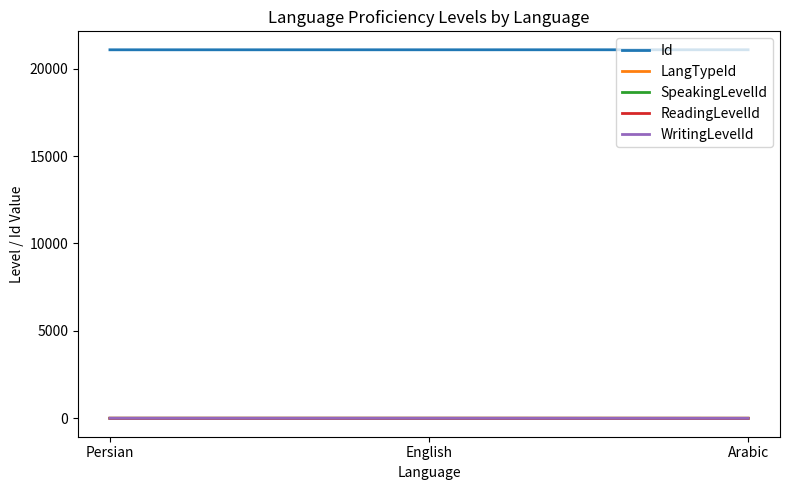

Reading left to right, list all the values displayed in this chart.

Id: Persian=21080	English=21081	Arabic=21082
LangTypeId: Persian=1	English=2	Arabic=3
SpeakingLevelId: Persian=3	English=2	Arabic=0
ReadingLevelId: Persian=3	English=3	Arabic=0
WritingLevelId: Persian=3	English=3	Arabic=0